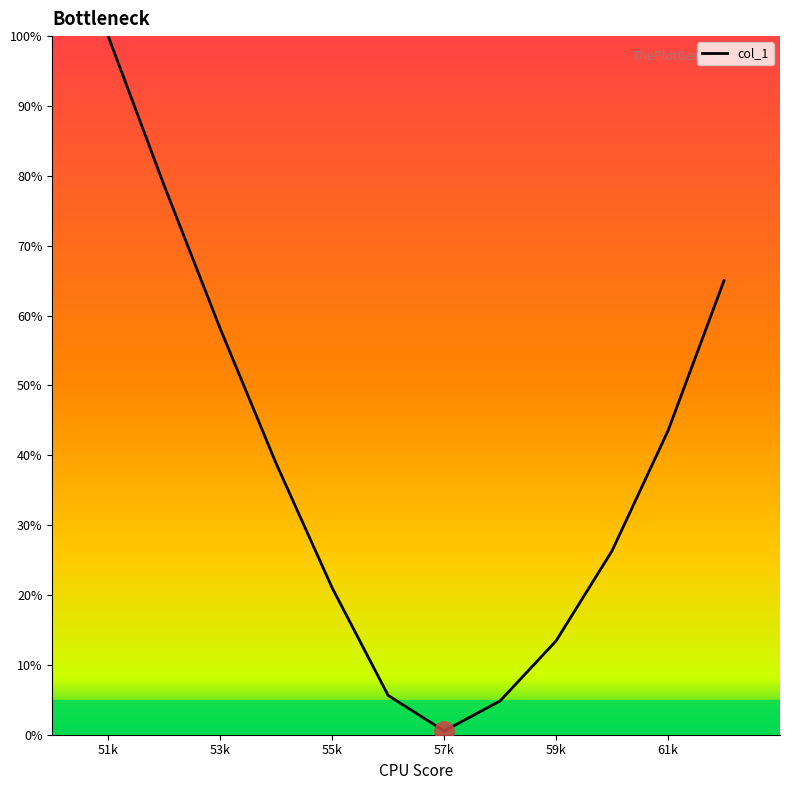

What is the greatest value displayed?

100.0